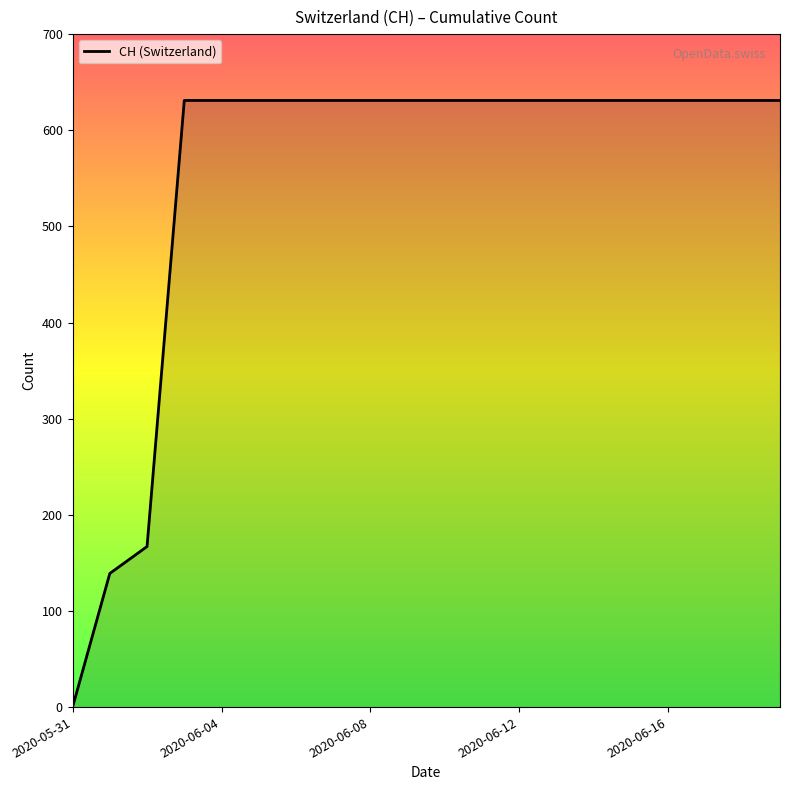

What is the difference between the maximum and minimum values?

631